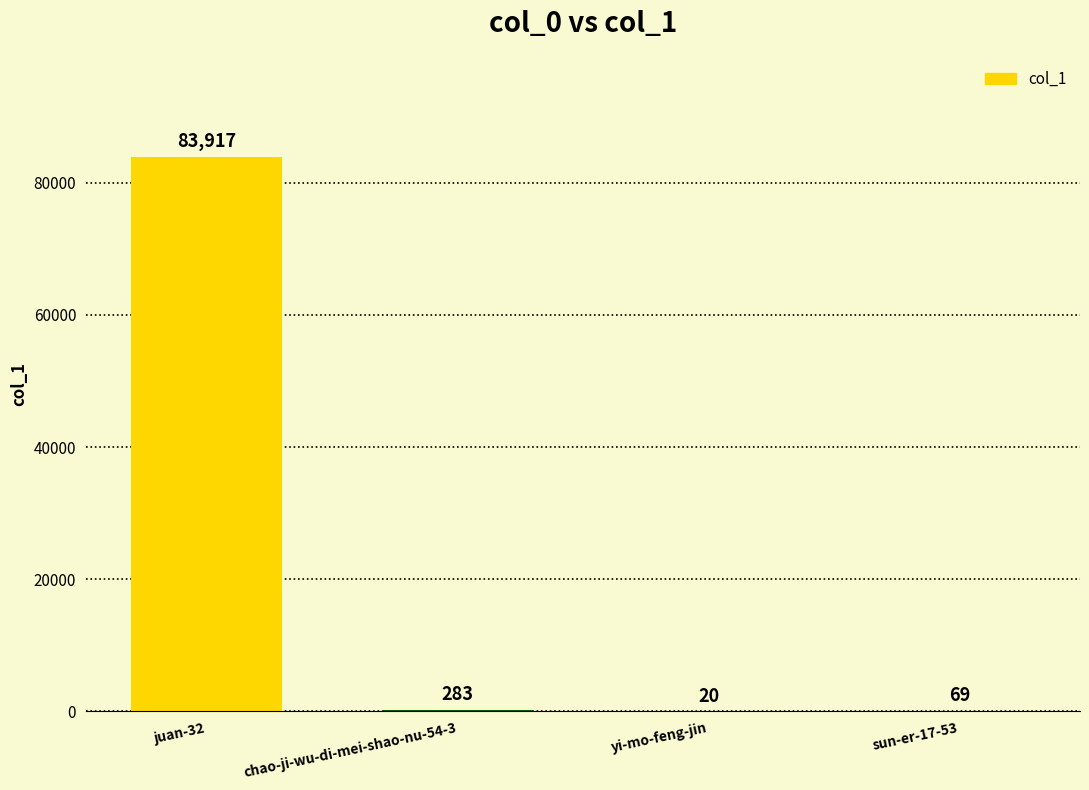

What is the change in value from juan-32 to chao-ji-wu-di-mei-shao-nu-54-3?

-83634